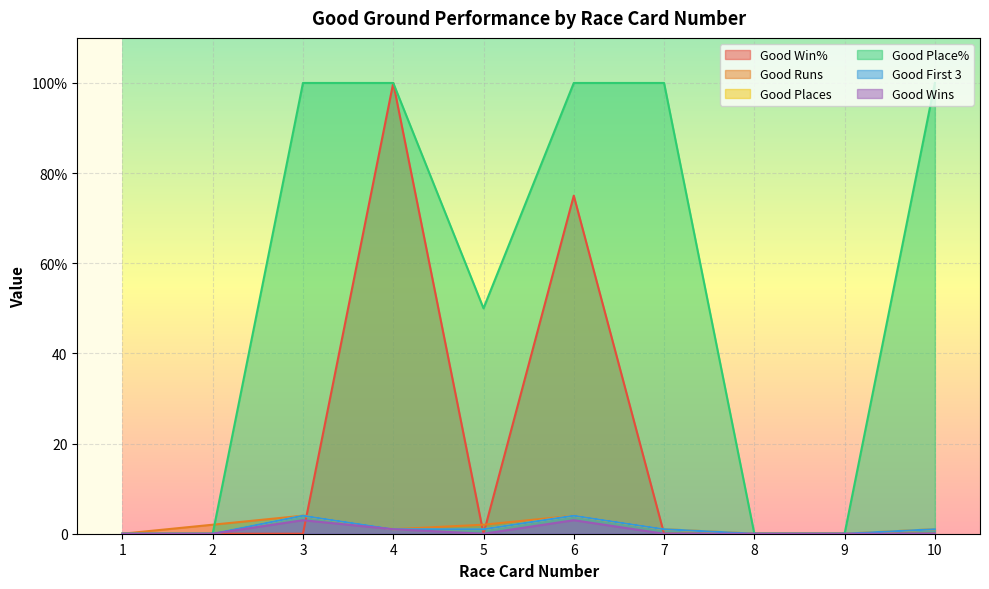

Does the chart display data point markers on the line(s)?

No